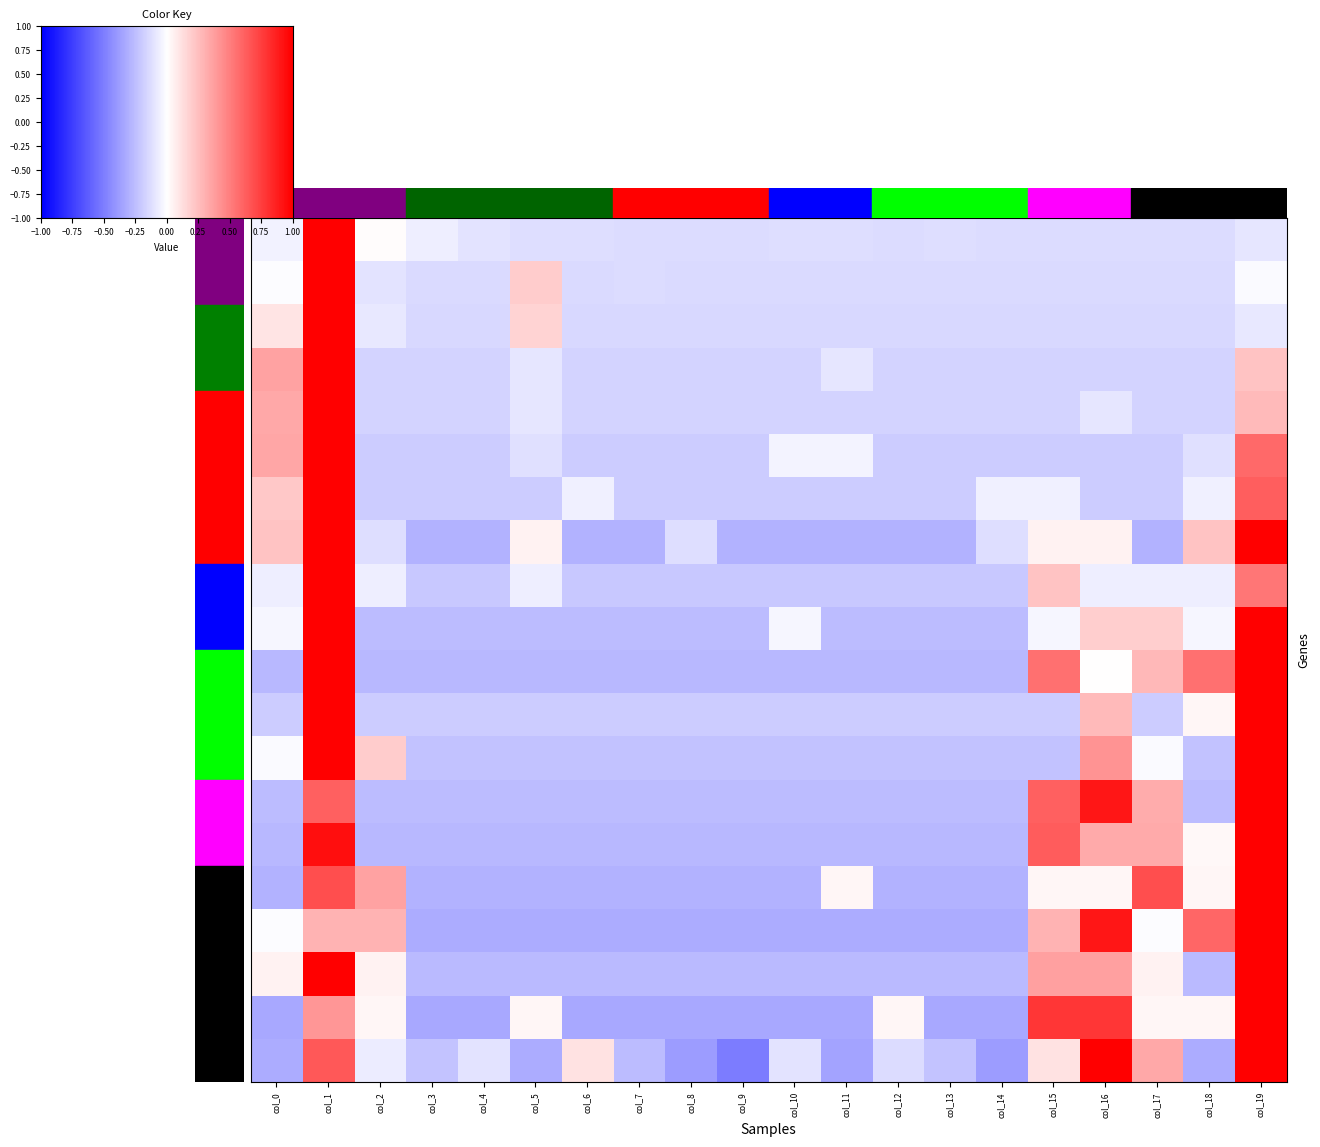

True or false: row13 has a value of -0.1 at col_13.

False